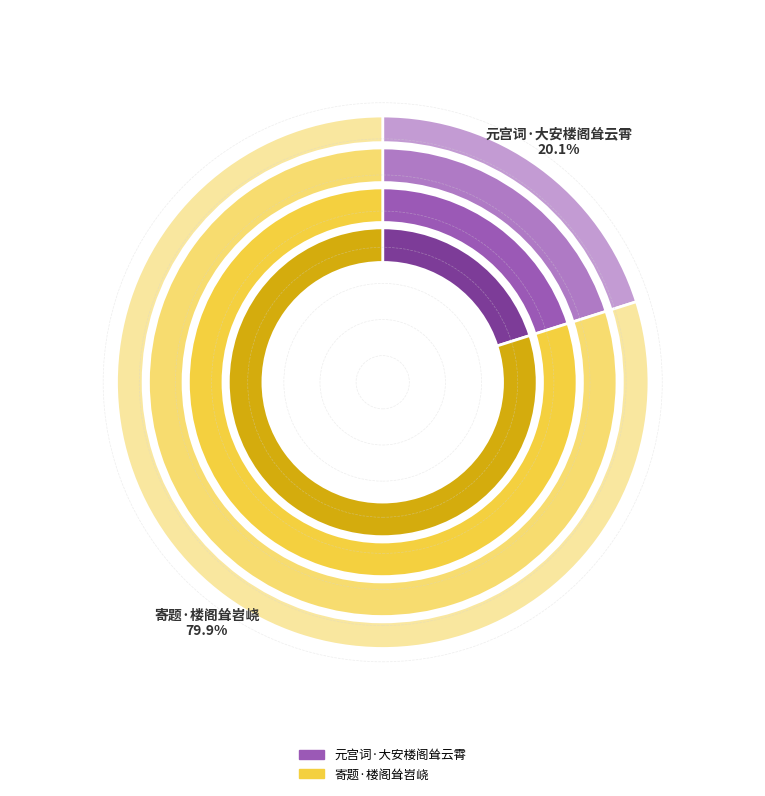

Between 元宫词·大安楼阁耸云霄 and 寄题·楼阁耸岧峣, which is larger?

寄题·楼阁耸岧峣